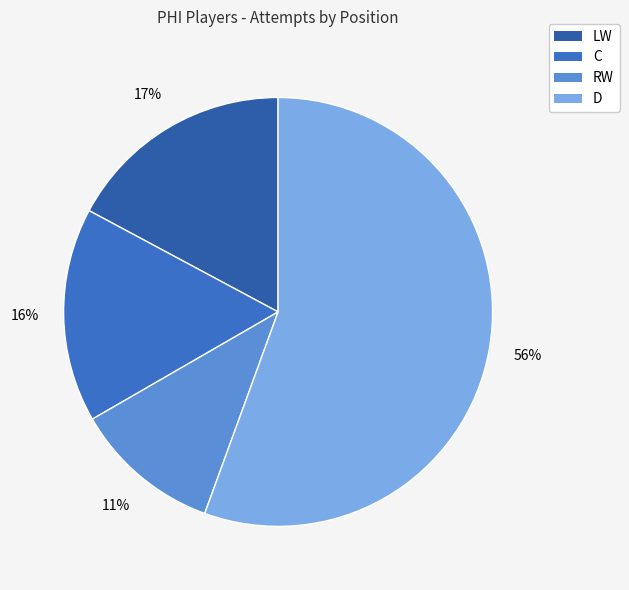

What is the ratio of the value at C to the value at RW?

1.5